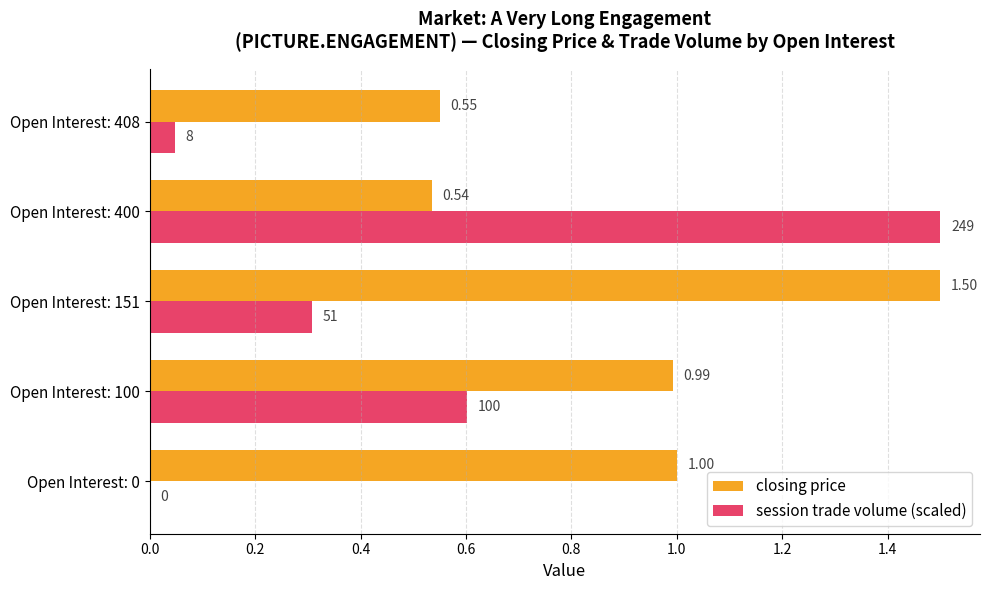

Is the value of session trade volume (scaled) at Open Interest: 0 greater than the value of closing price at Open Interest: 151?

No